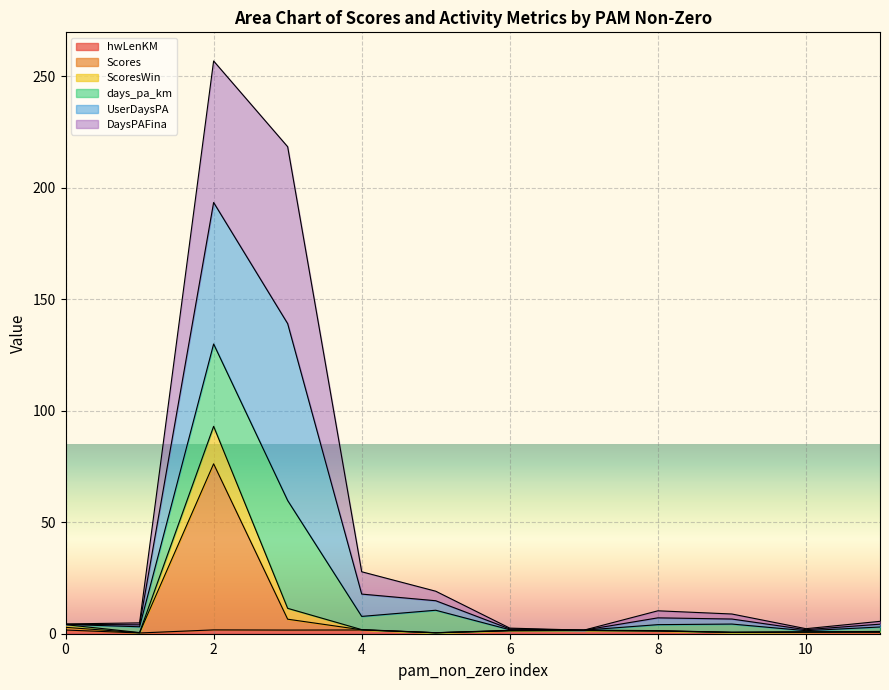

Does the chart display data point markers on the line(s)?

No